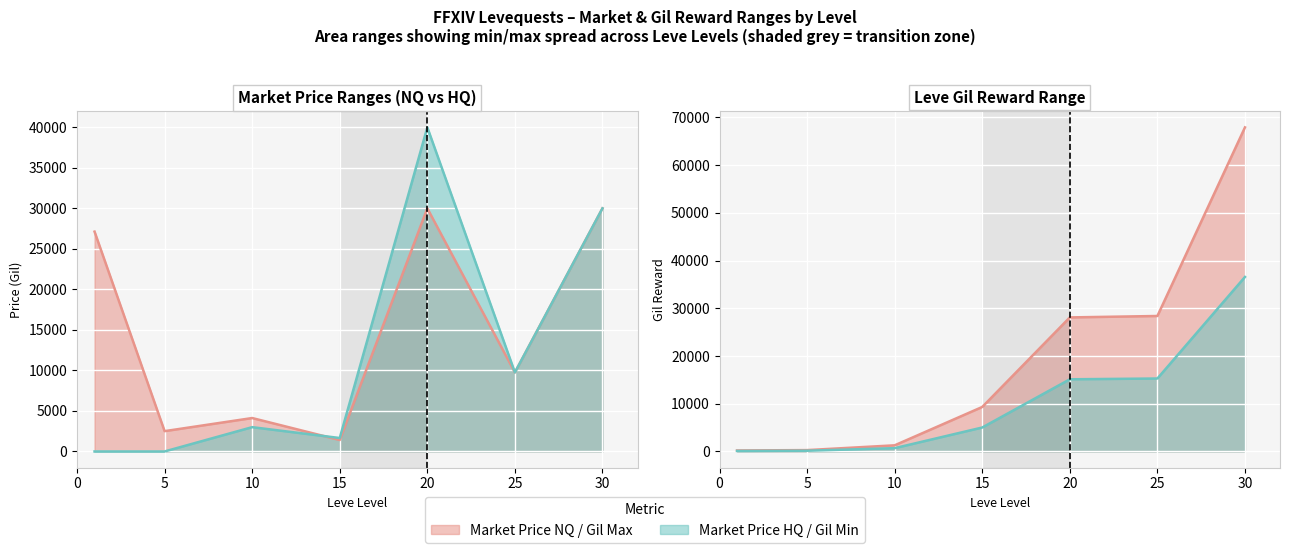

Is the value of LevePriceHQ at 20 greater than the value of Leve Gil at 30?

No